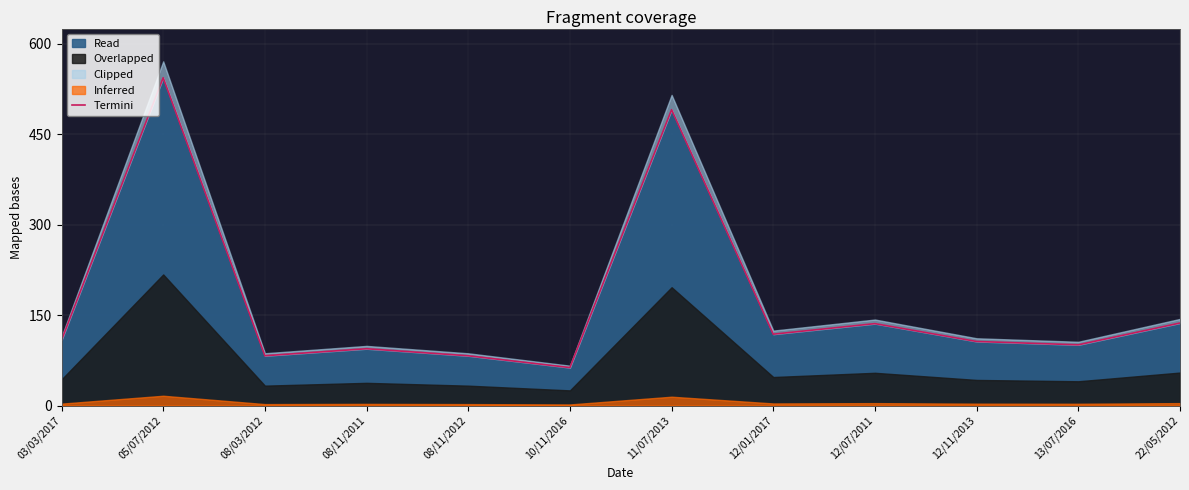

List the labels in order of value, smallest first.

10/11/2016, 08/11/2012, 08/03/2012, 08/11/2011, 13/07/2016, 12/11/2013, 03/03/2017, 12/01/2017, 12/07/2011, 22/05/2012, 11/07/2013, 05/07/2012